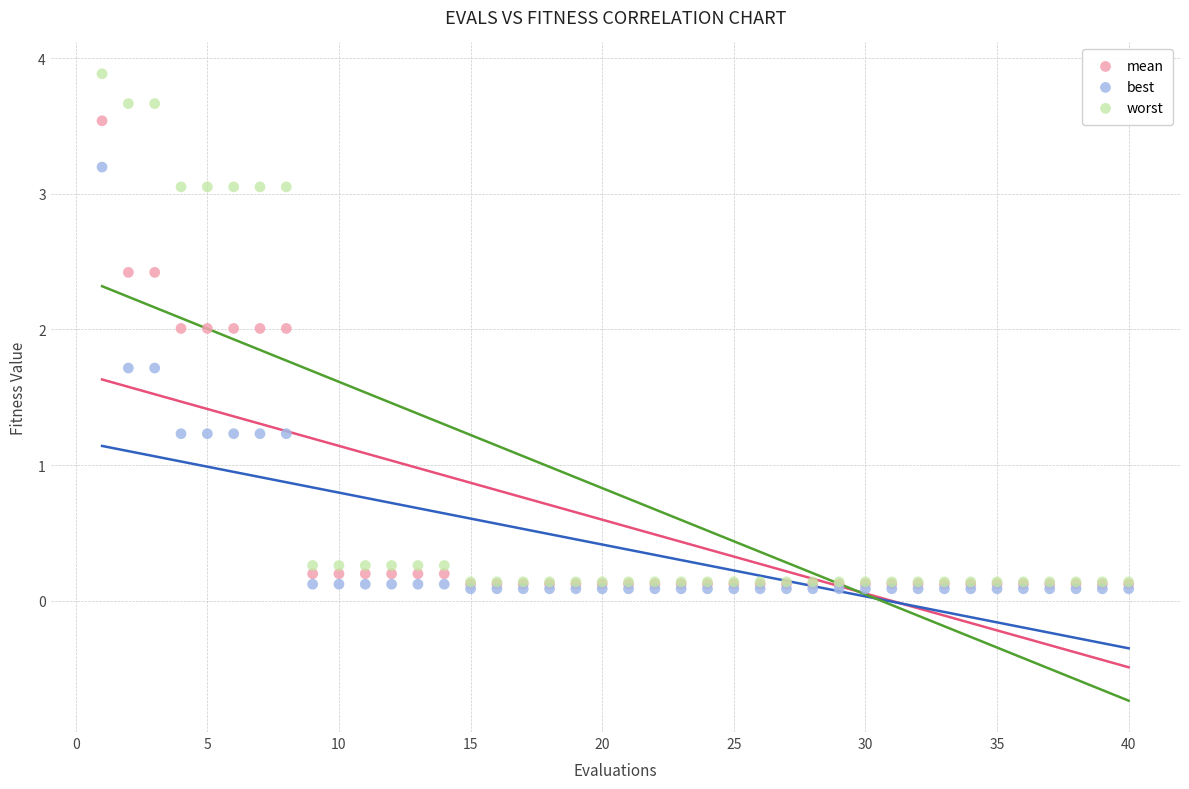

What are all the series names shown in the legend?

mean, best, worst